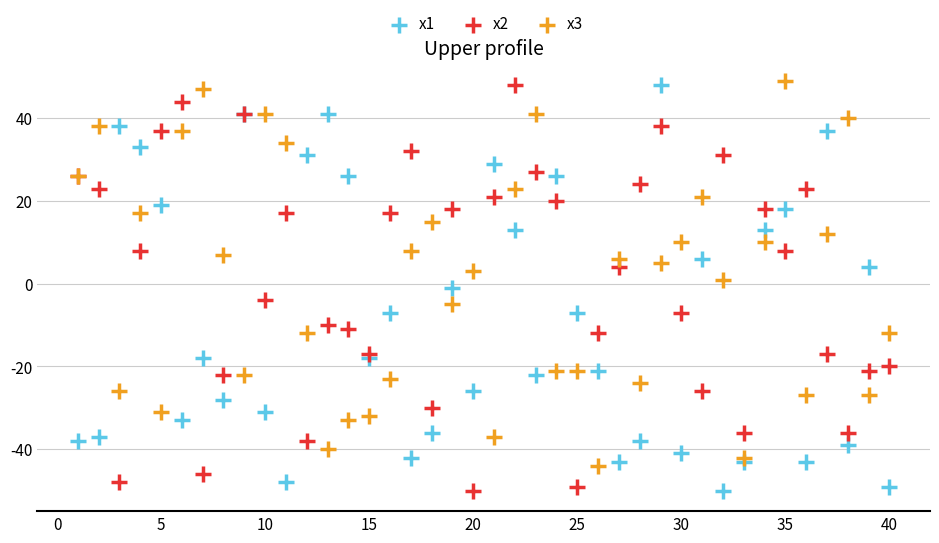

What are all the series names shown in the legend?

x1, x2, x3